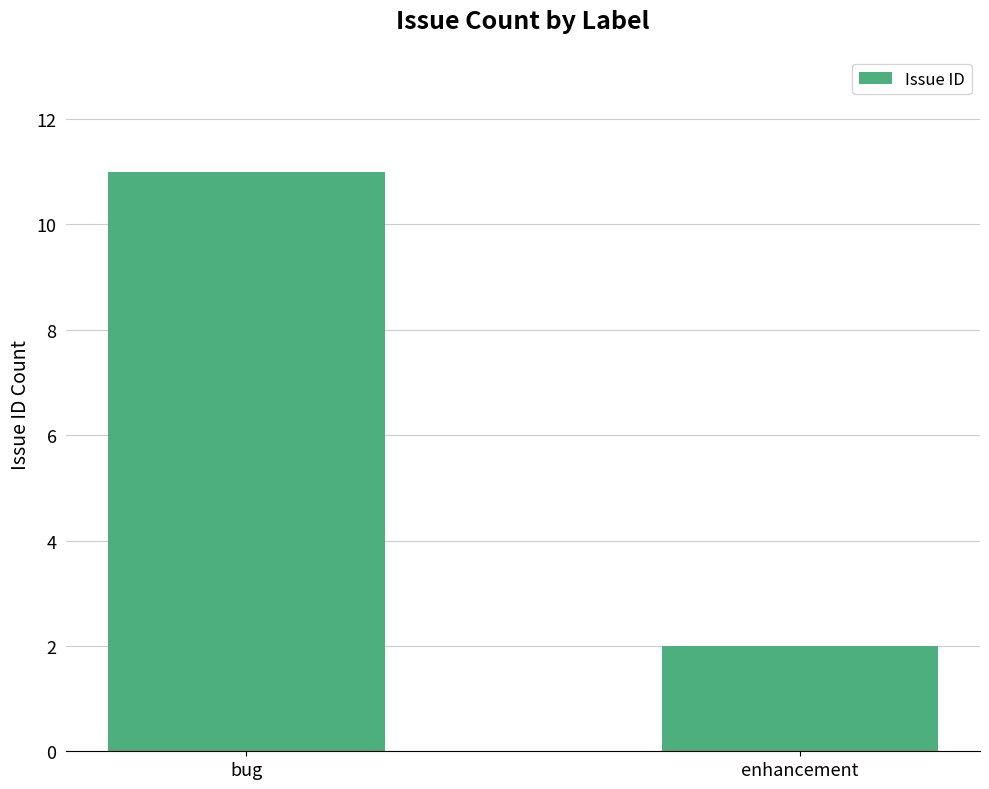

How many values are between 2 and 11?

2